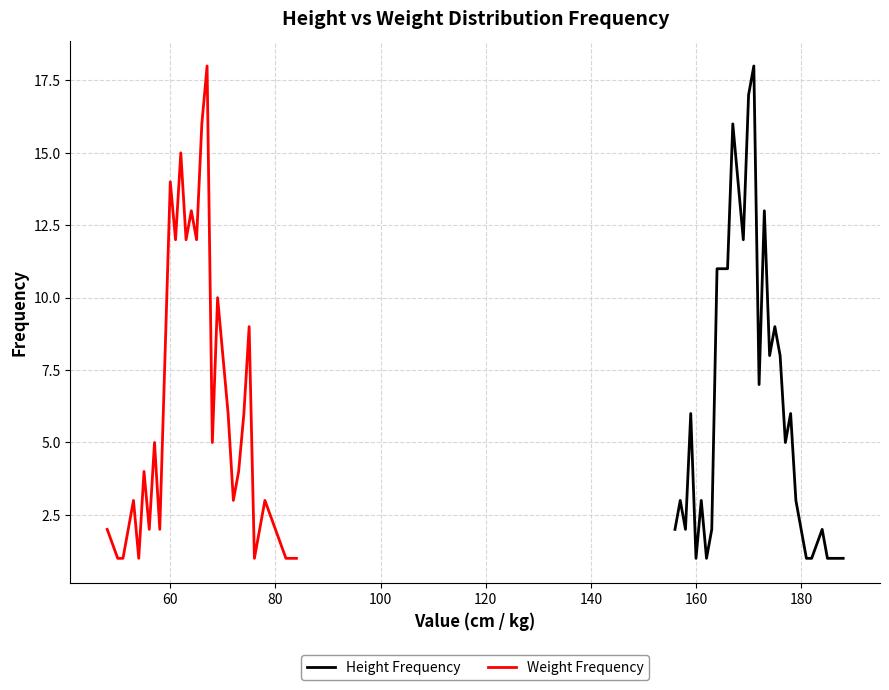

What is the value of the Height Frequency point at the 14th from the left?

12